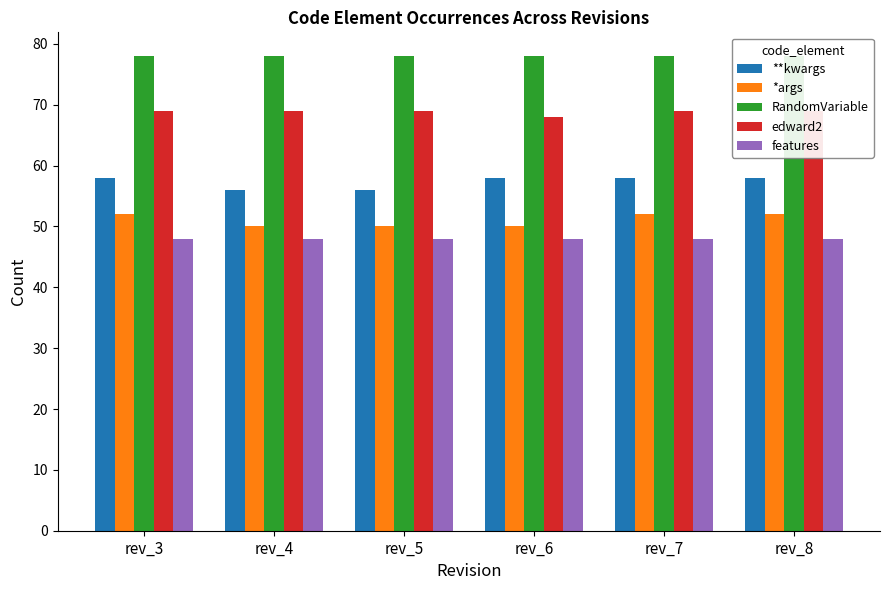

Which series has the largest total across all categories?

RandomVariable